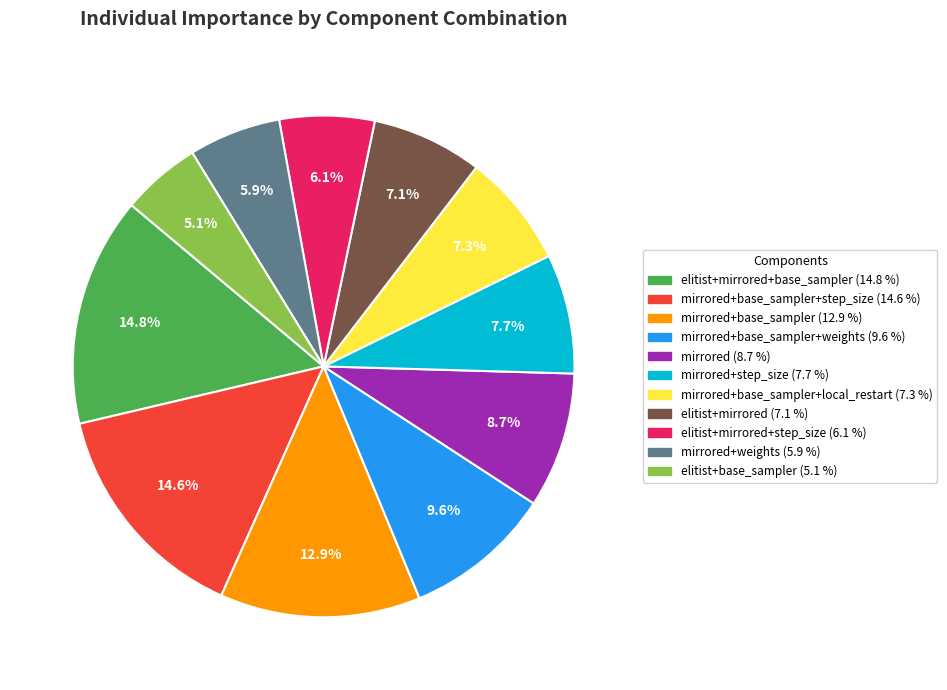

Is there any slice that represents more than half of the pie?

No